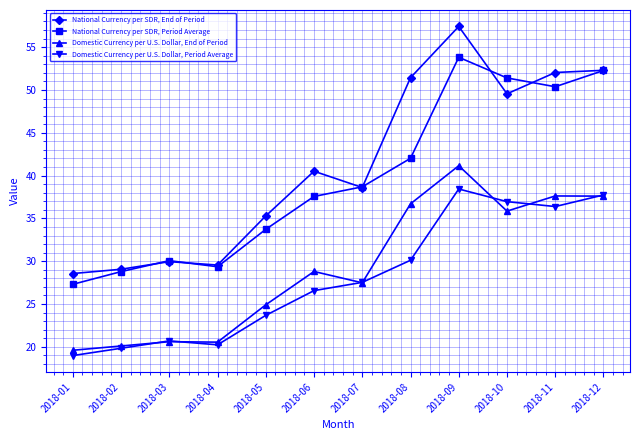

How many values in the Domestic Currency per U.S. Dollar, Period Average series exceed 27?

6